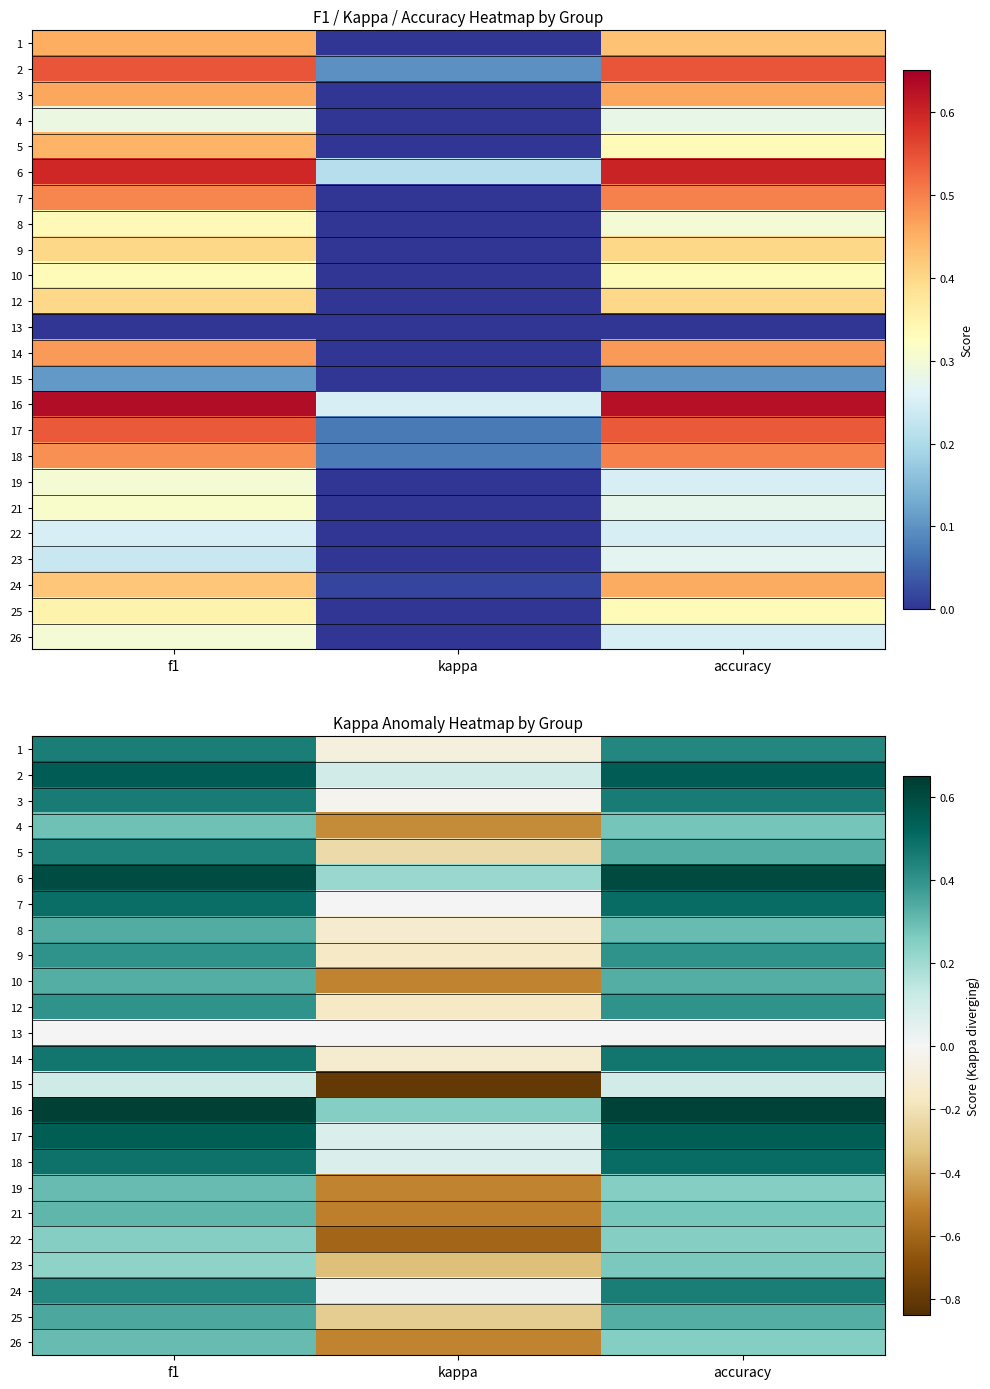

How many 26 values are between 0 and 1?

2